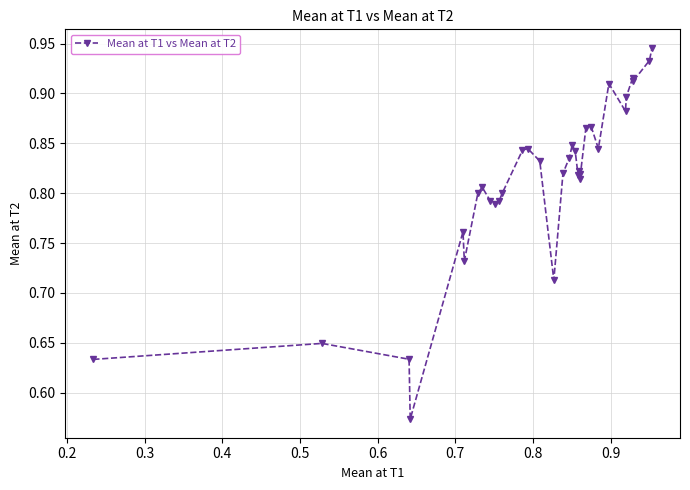

What is the sum of all values?

27.6